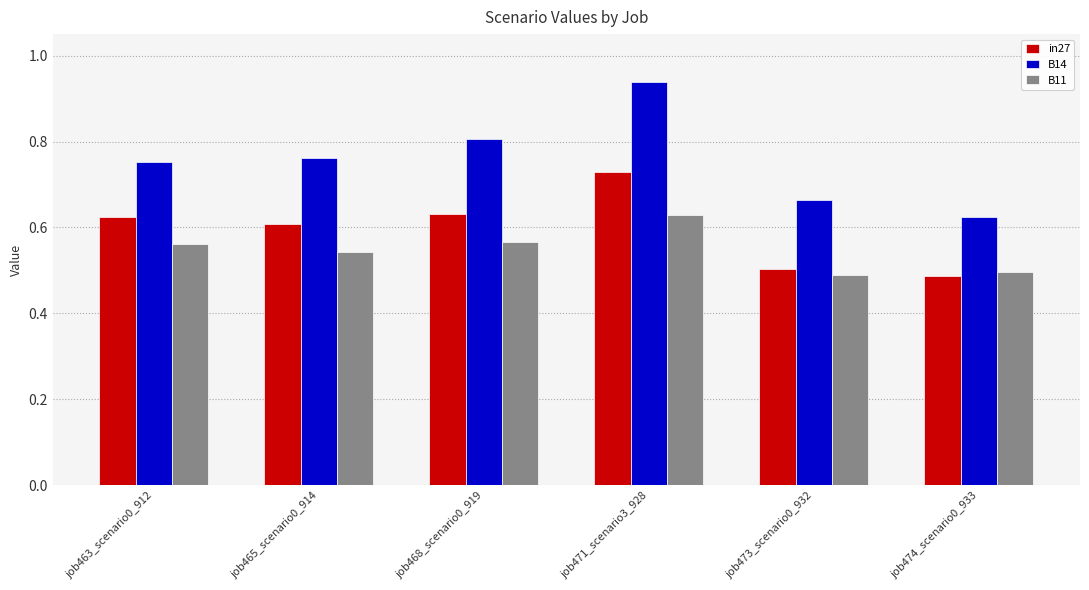

The B11 series shows 0.5 at job473_scenario0_932. True or false?

True